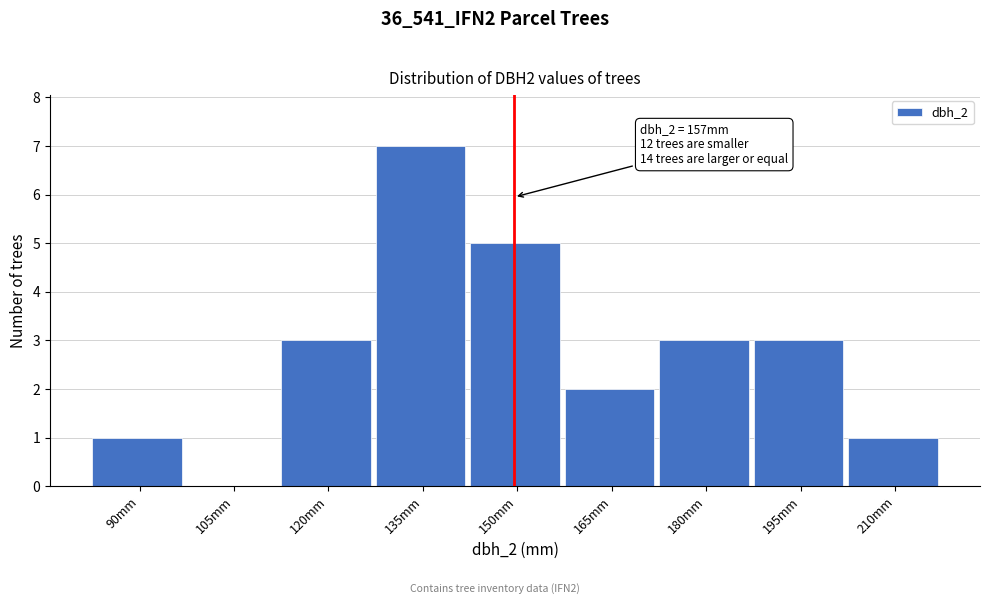

Between 120mm and 165mm, which is larger?

120mm